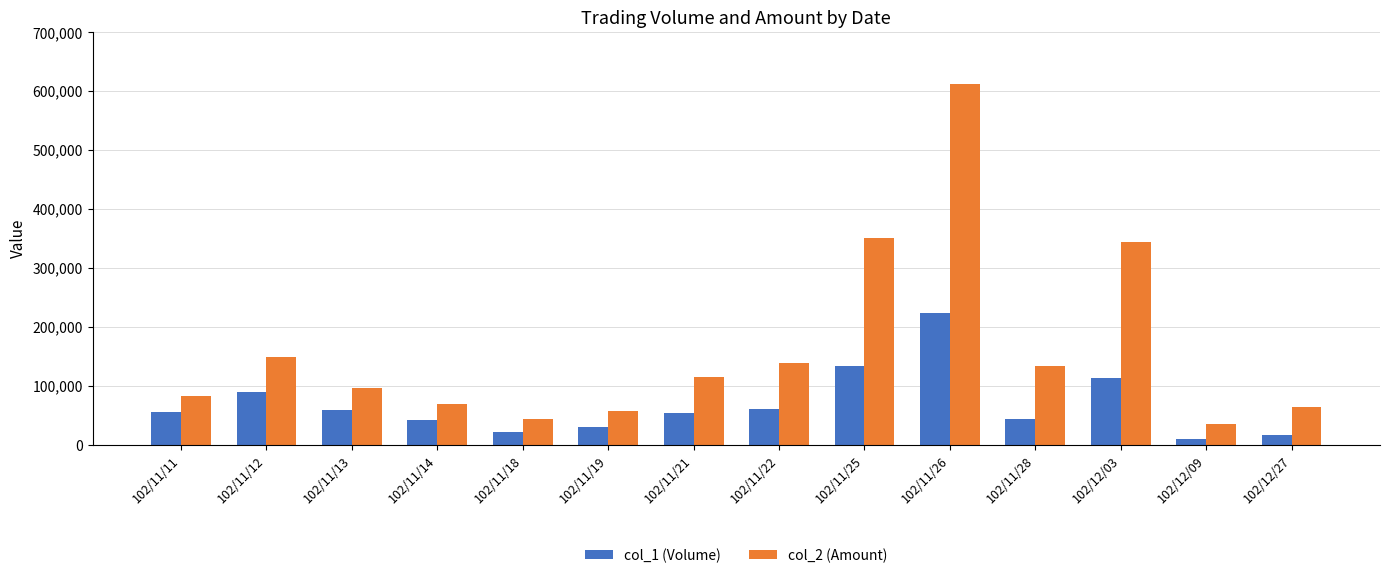

Which series has the largest total across all categories?

col_2 (Amount)